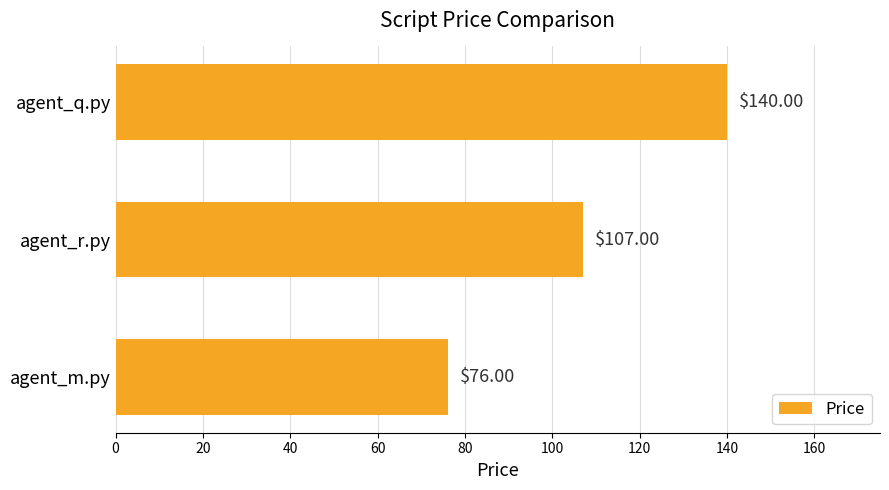

What is the sum of all values?

323